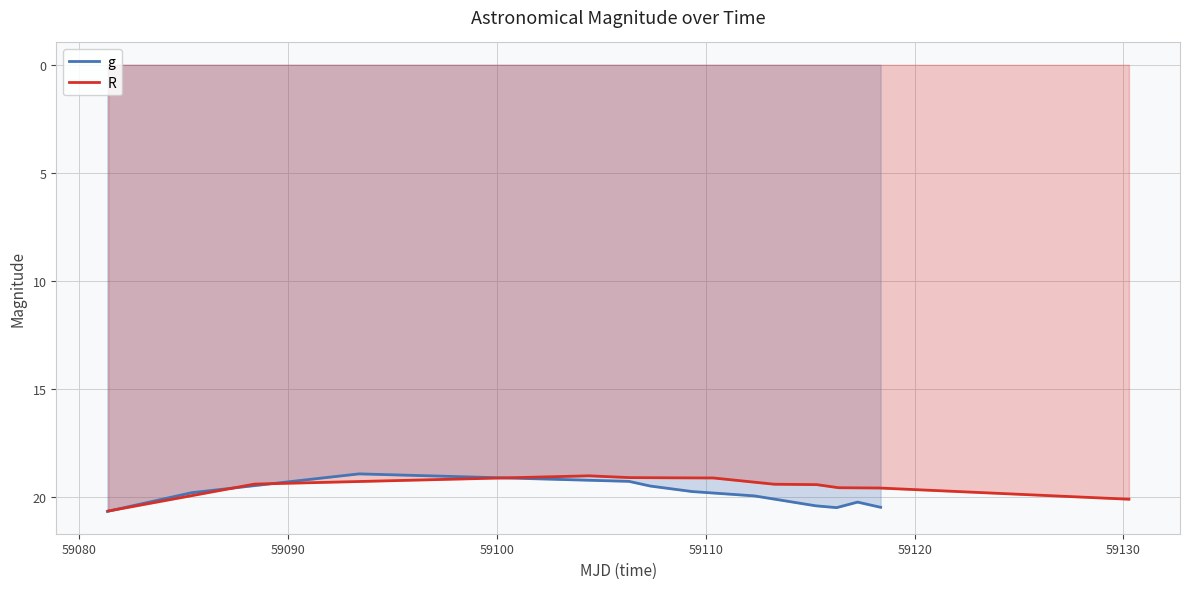

What is the lowest value of the R series?

19.0